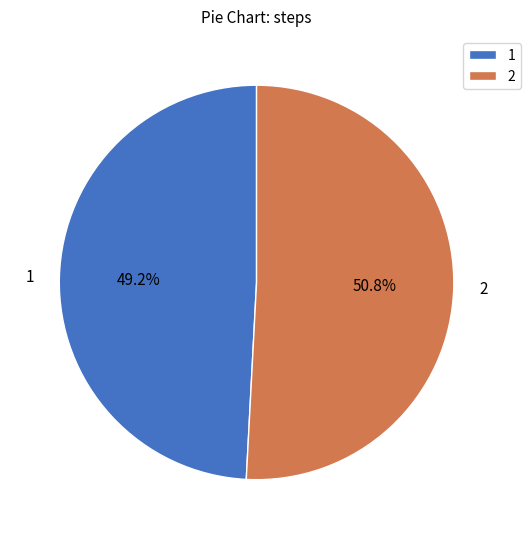

Combined, what portion of the pie is 1 and 2?

100.0%